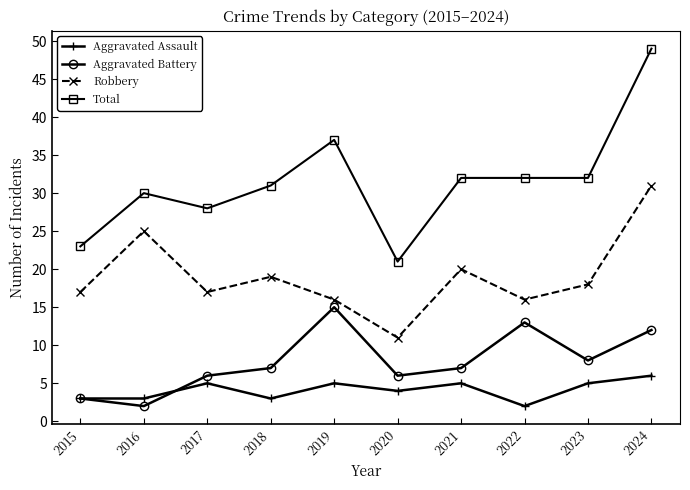

What is the value of the Total point at the 2nd from the left?

30